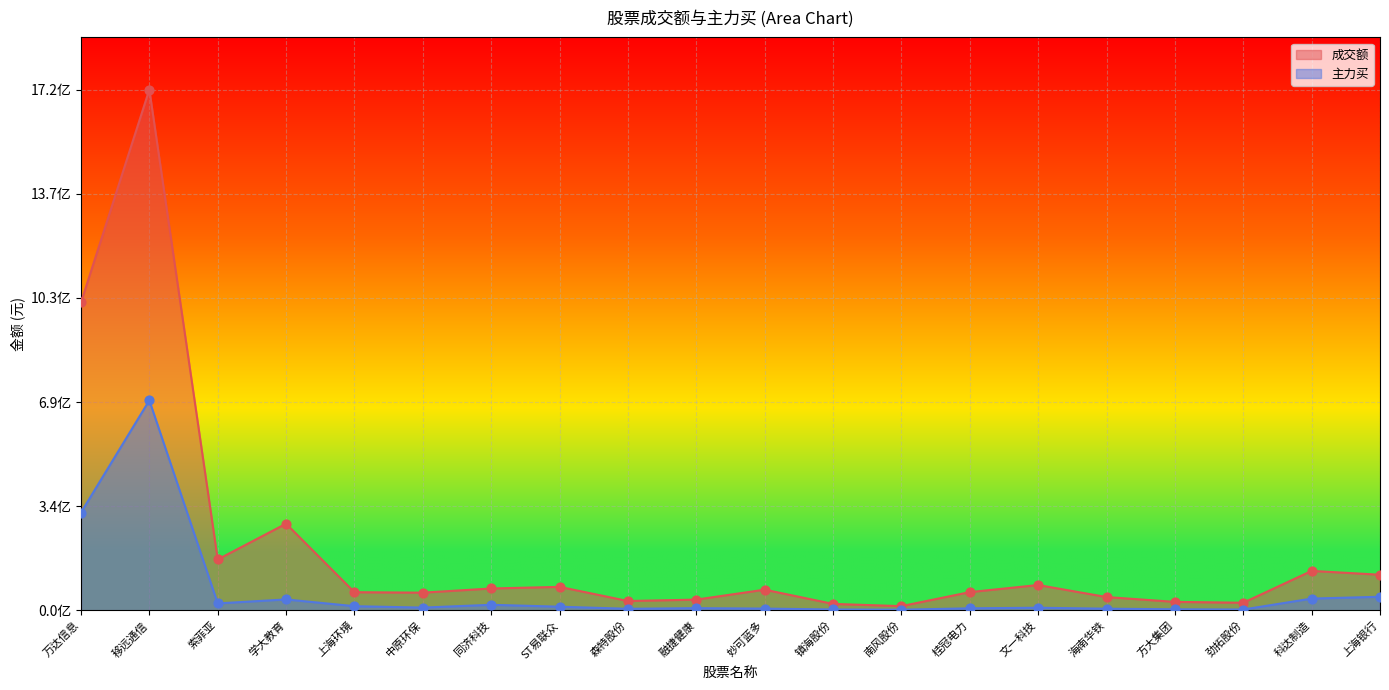

At how many categories does at least one series exceed 0?

20